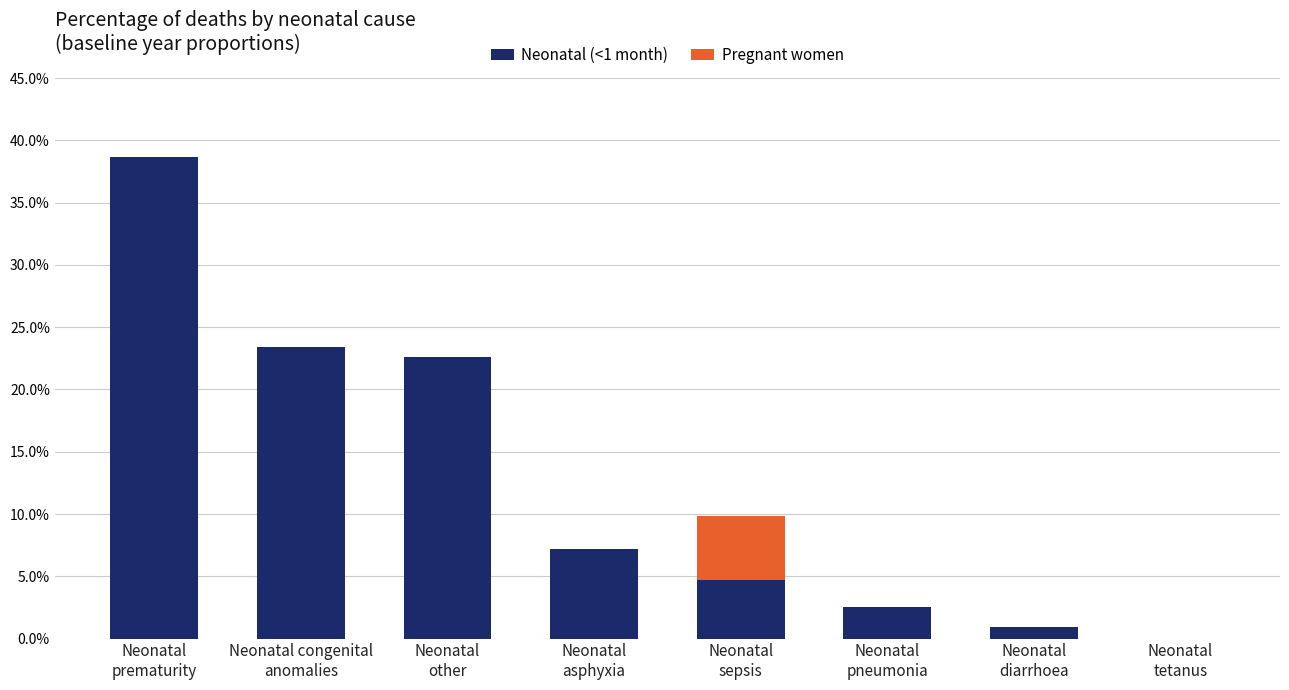

At which category is the sum across all series the highest?

Neonatal
prematurity